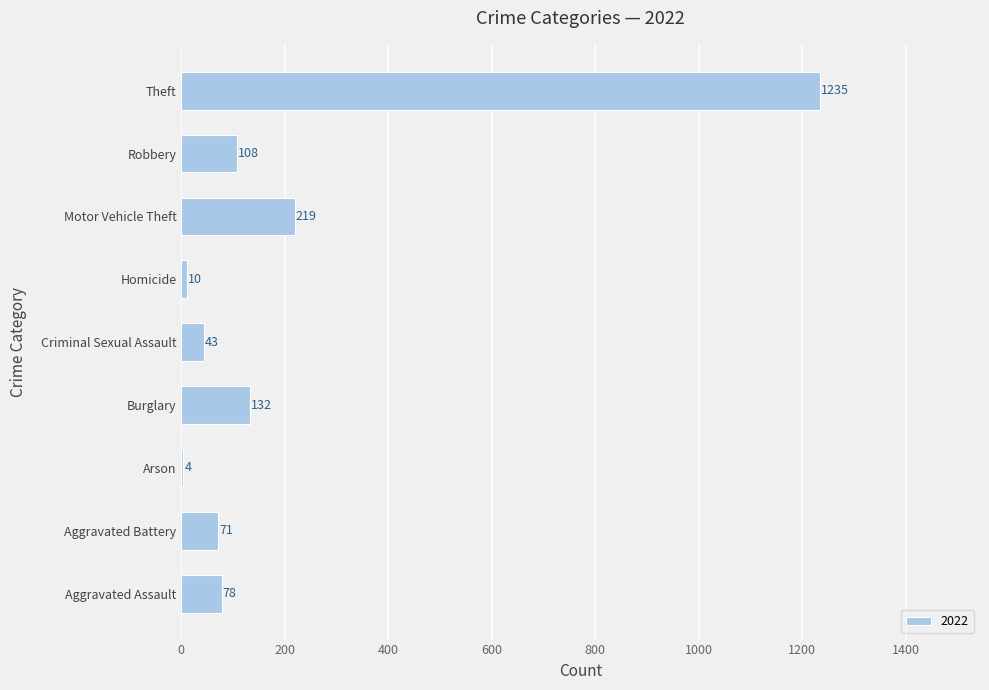

Reading bottom to top, what are all the values shown in this chart?

Aggravated Assault=78	Aggravated Battery=71	Arson=4	Burglary=132	Criminal Sexual Assault=43	Homicide=10	Motor Vehicle Theft=219	Robbery=108	Theft=1235